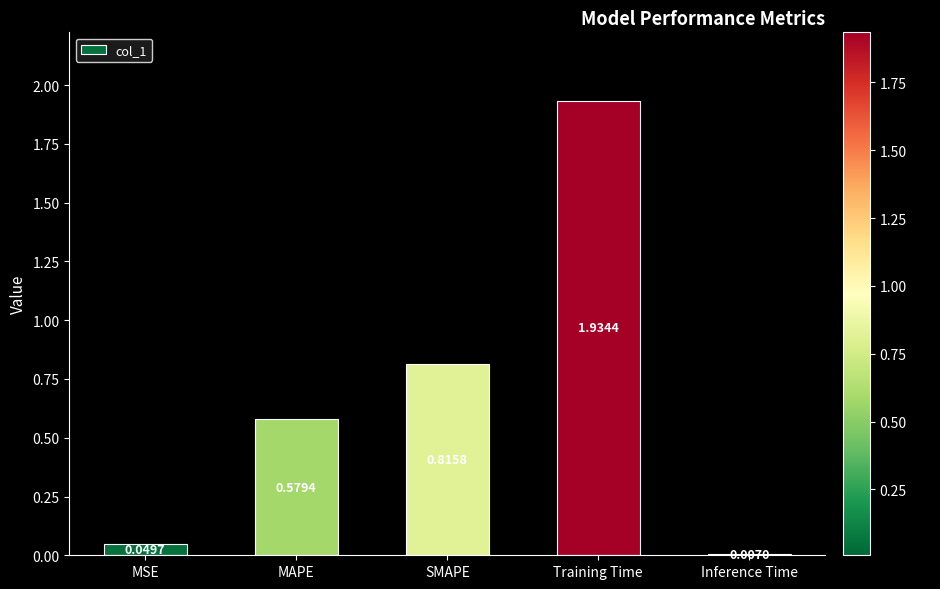

Which category has the highest value across all series?

Training Time